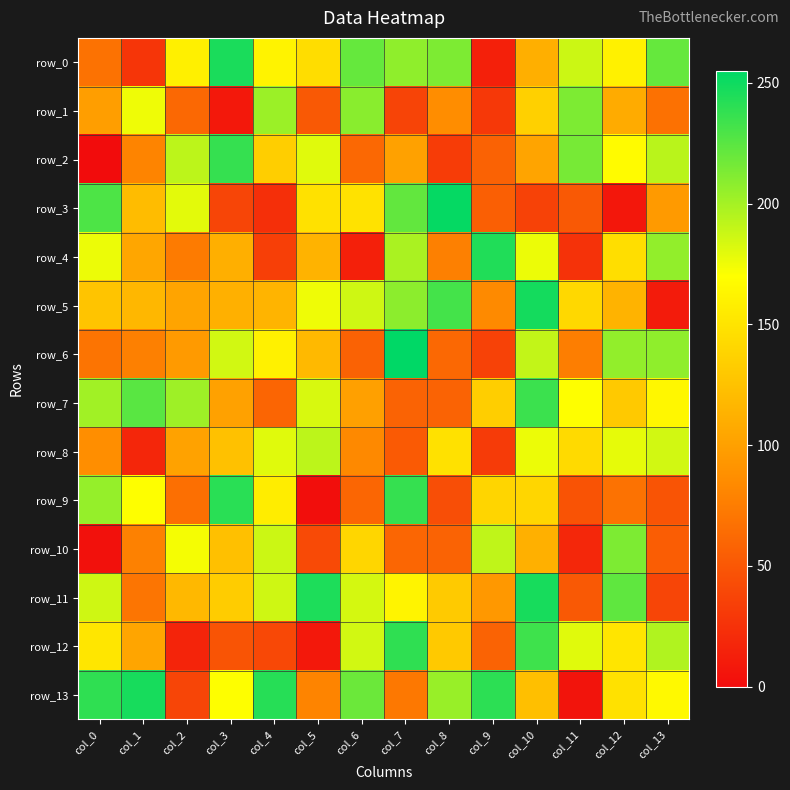

What is the difference between the highest and lowest values at col_8?

221